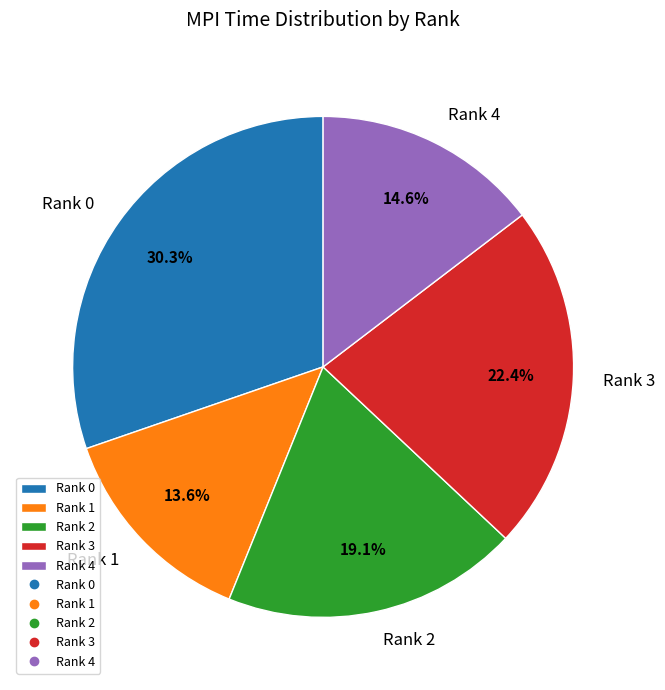

Which category has the smallest portion of the pie?

Rank 1